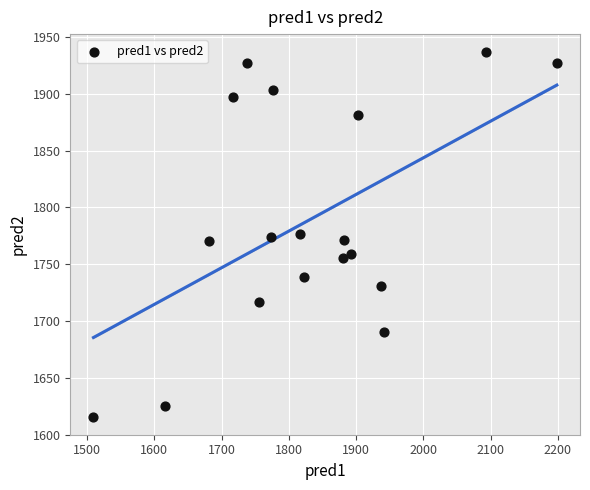

What is the range of Y values (max minus min)?

320.5